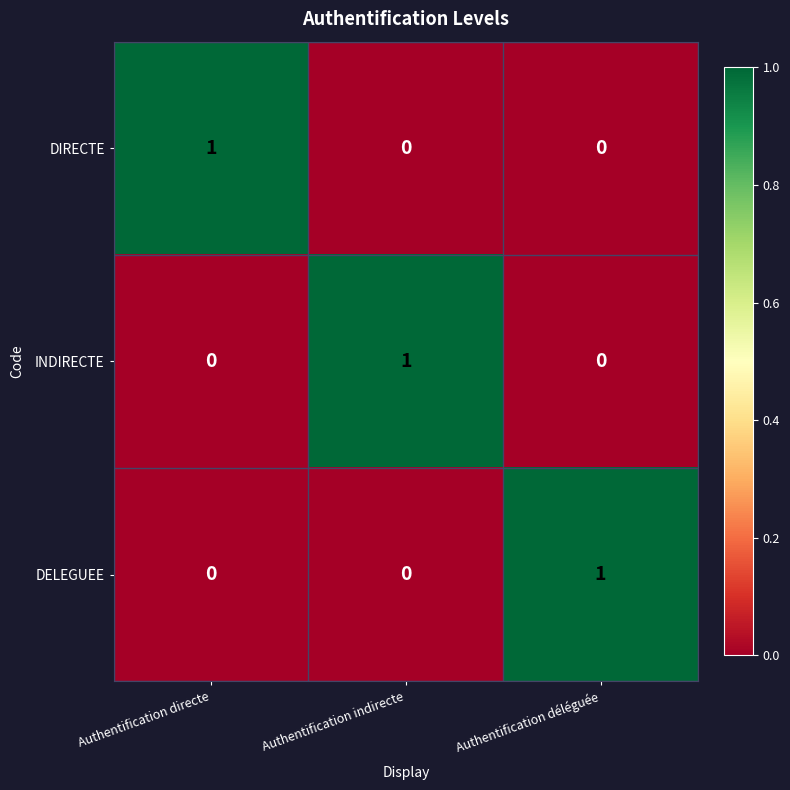

At how many categories does at least one series exceed 0?

3